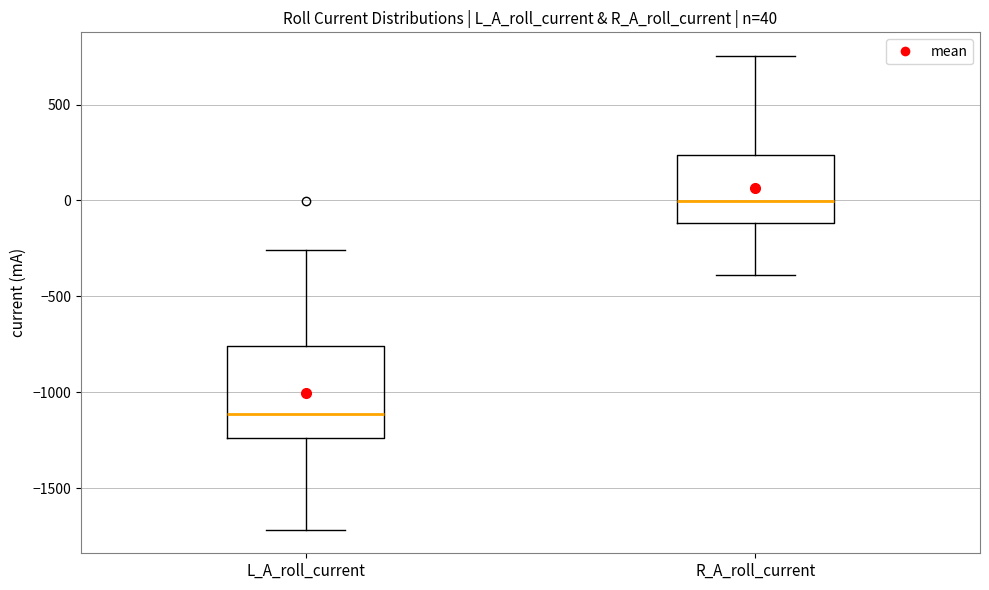

Which box's median line is the highest?

R_A_roll_current